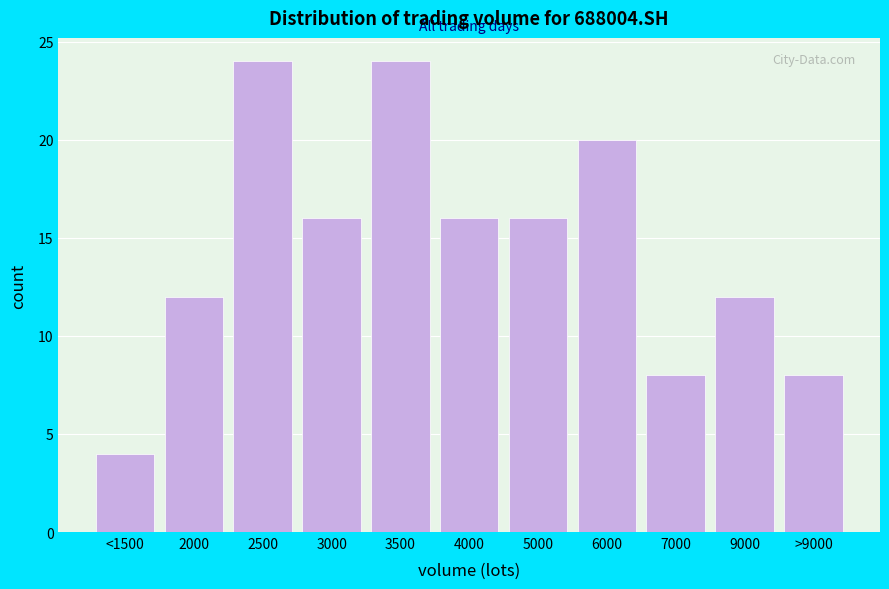

Reading right to left, list all the values displayed in this chart.

8	12	8	20	16	16	24	16	24	12	4